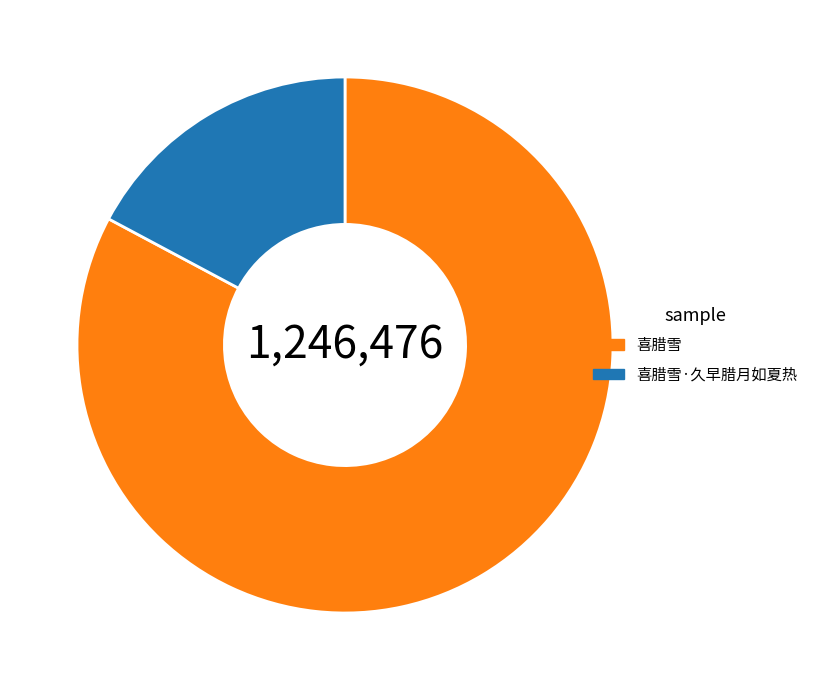

Between 喜腊雪 and 喜腊雪·久早腊月如夏热, which is larger?

喜腊雪